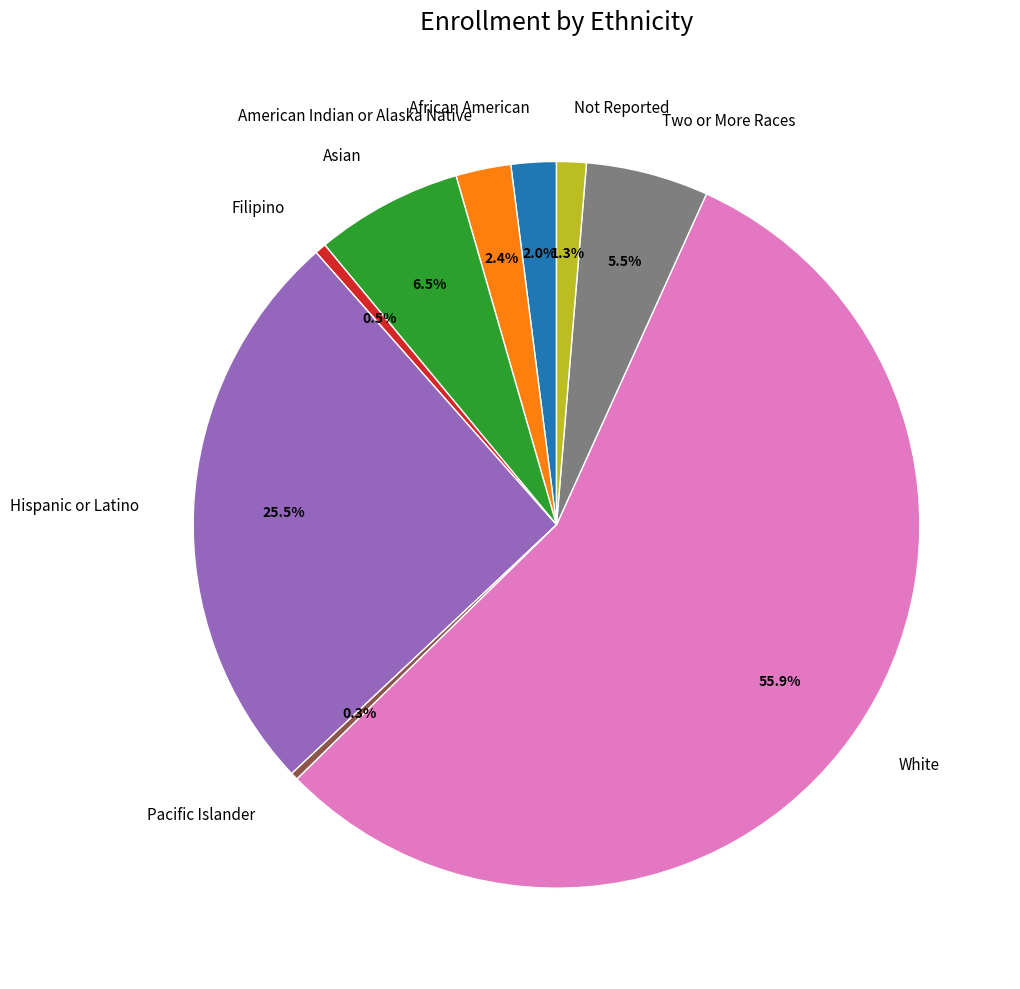

To the nearest percent, what is the difference between the largest and smallest slice percentages?

56%